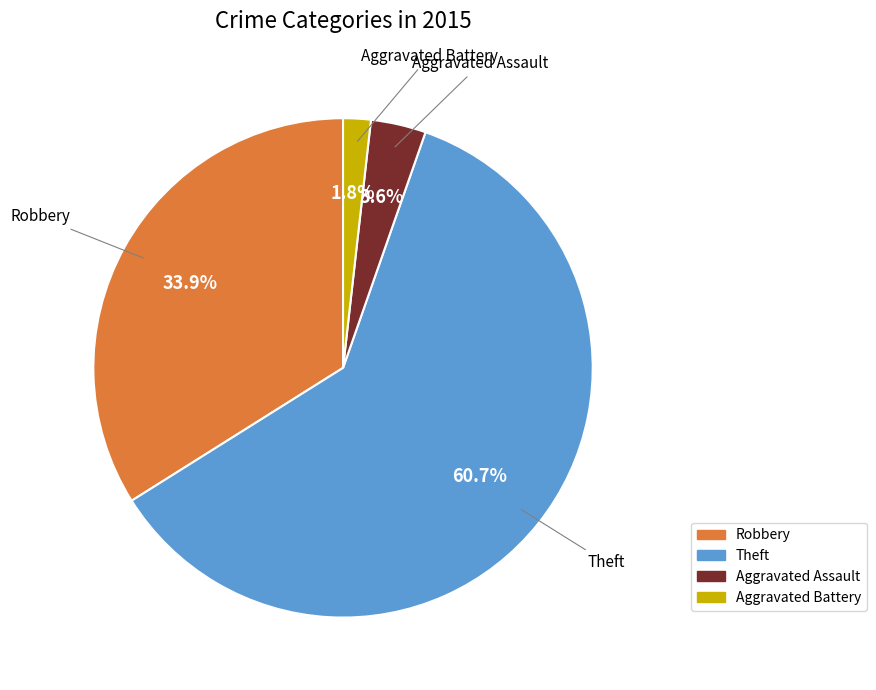

Count the number of slices in the pie.

4